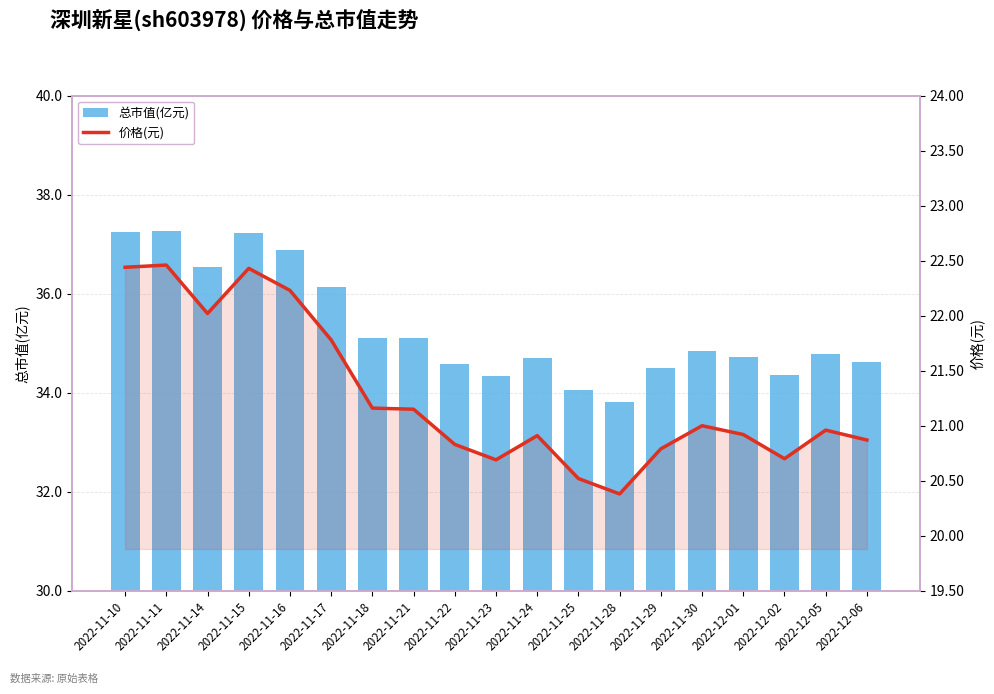

Reading left to right, list all the values displayed in this chart.

总市值(亿元): 37.2	37.3	36.5	37.2	36.9	36.1	35.1	35.1	34.6	34.3	34.7	34.0	33.8	34.5	34.9	34.7	34.4	34.8	34.6
价格(元): 22.4	22.5	22.0	22.4	22.2	21.8	21.2	21.1	20.8	20.7	20.9	20.5	20.4	20.8	21.0	20.9	20.7	21.0	20.9